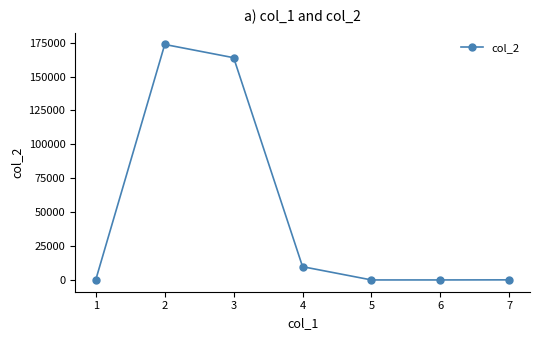

What is the change in value from 4 to 5?

-9780.0